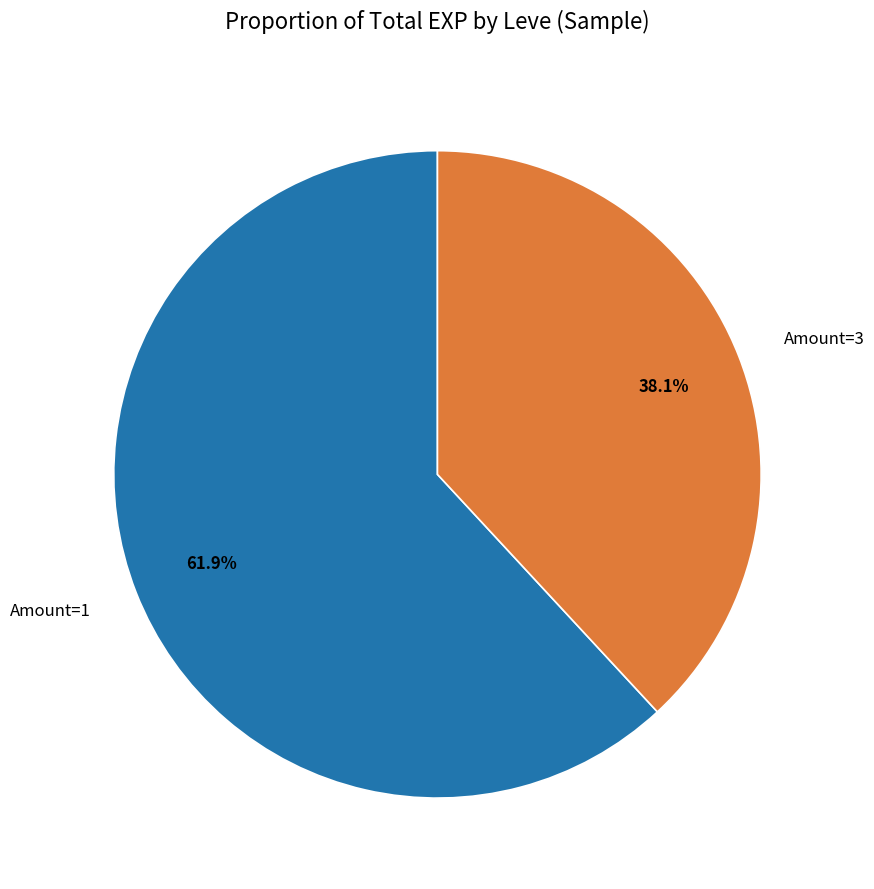

How many segments does this pie chart have?

2